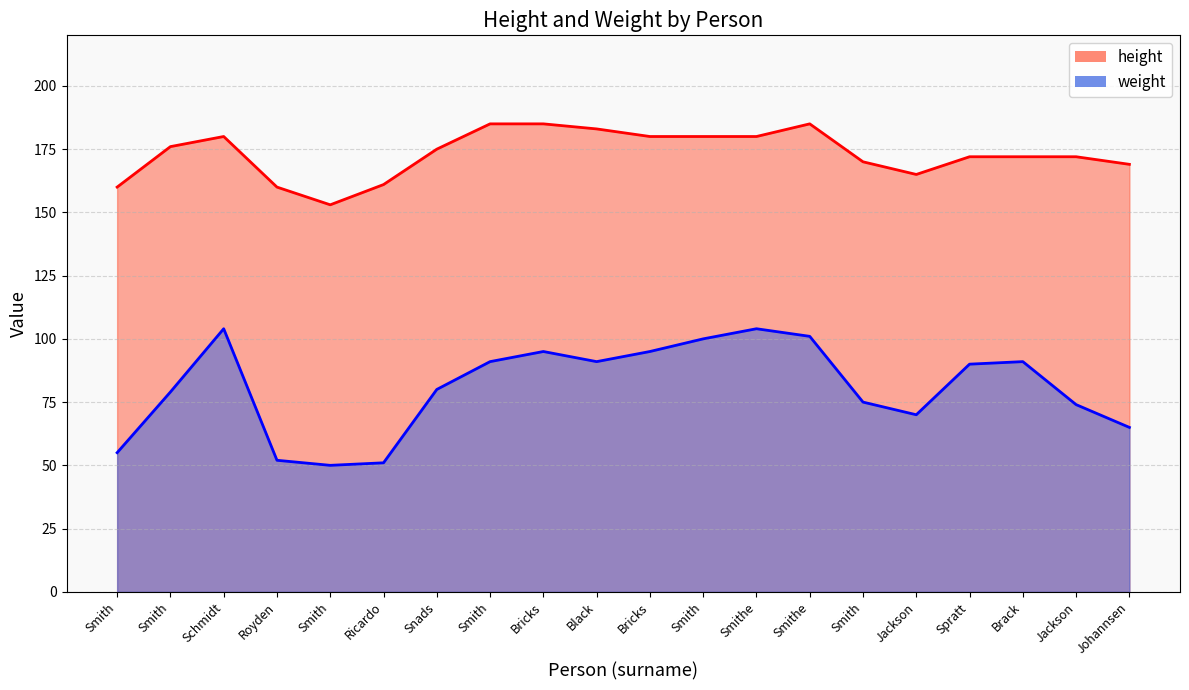

True or false: weight and height intersect in this chart.

False